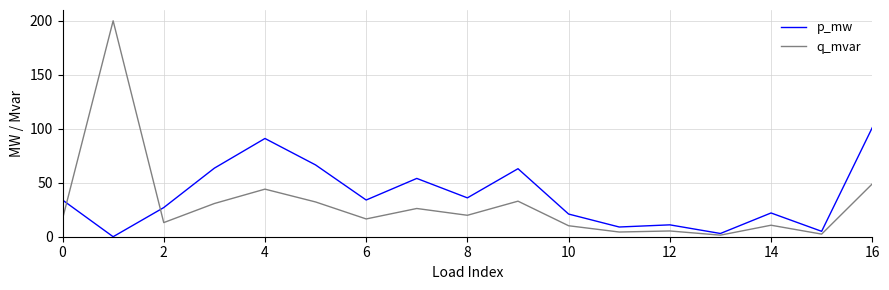

What is the greatest value displayed?

200.0